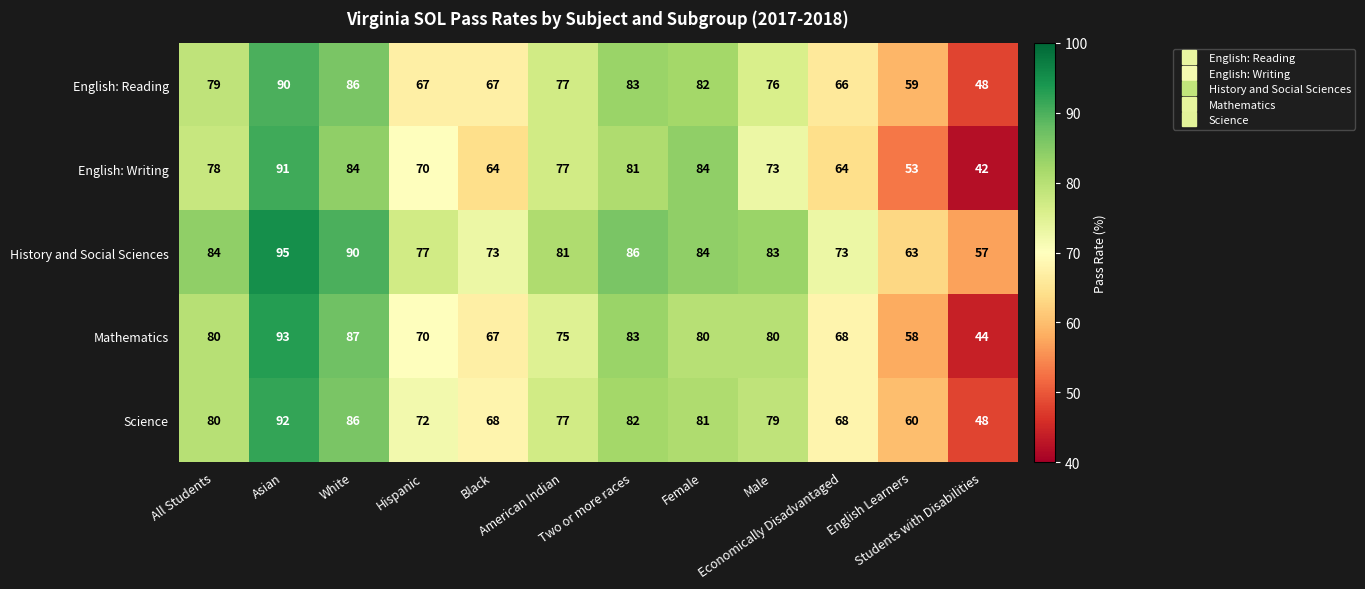

What is the smallest value displayed?

42